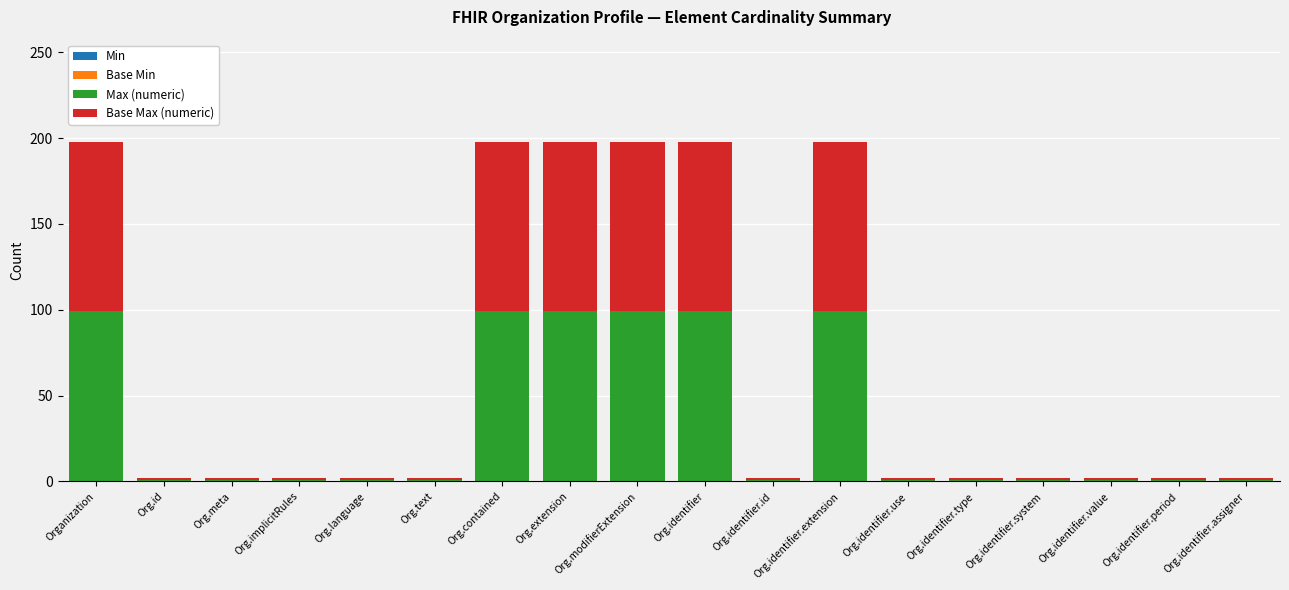

What is the difference between the second highest and minimum values in the Max (numeric) series?

98